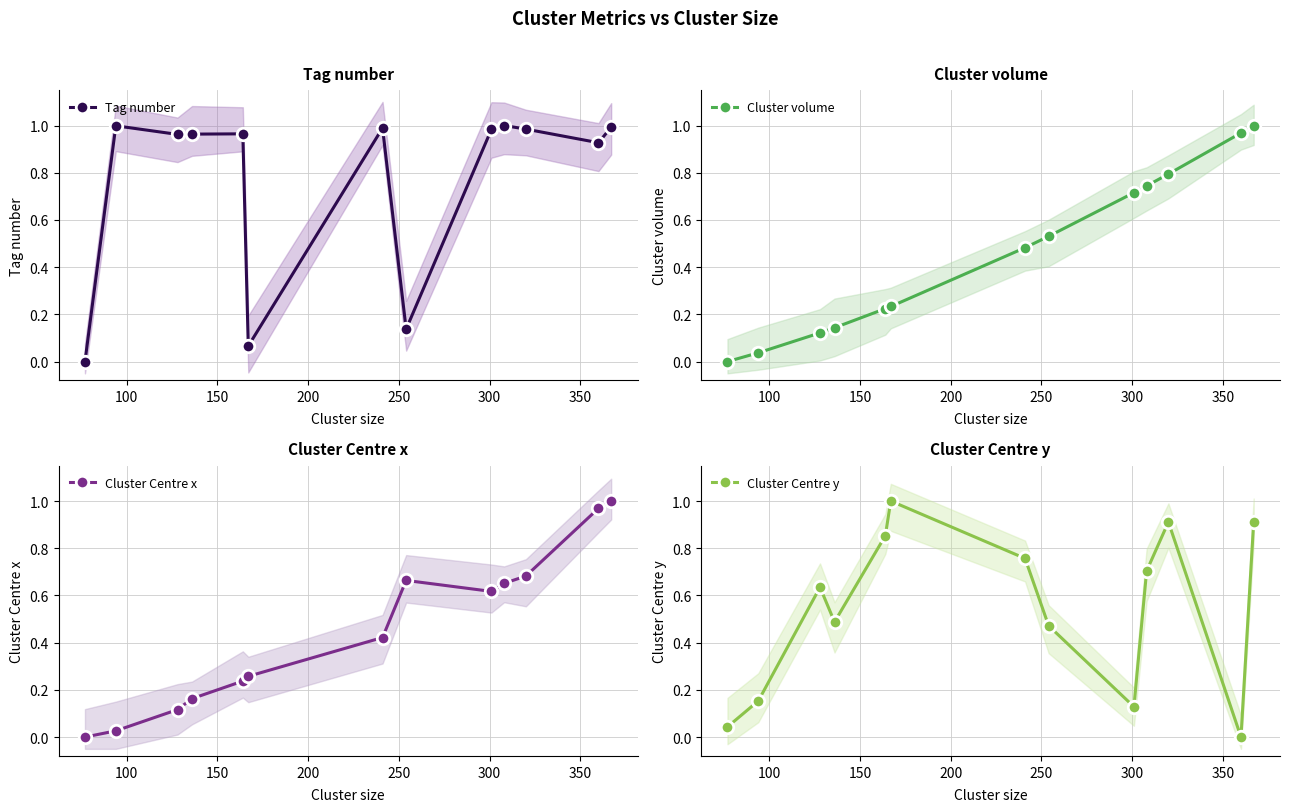

In Tag number, how many points are higher than both neighbors (excluding endpoints)?

4